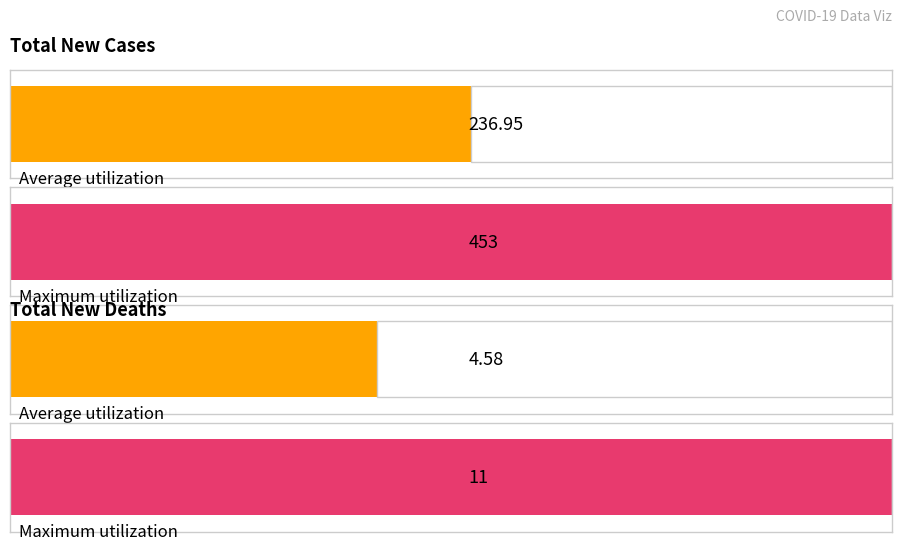

Which series has the largest total across all categories?

Total New Cases